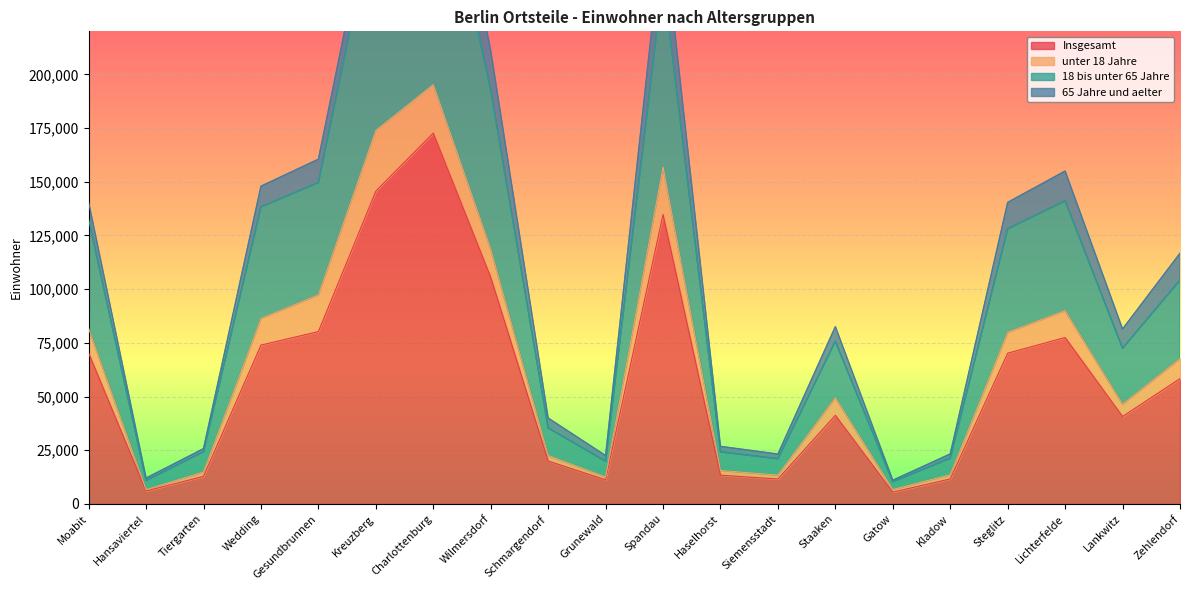

The value of Insgesamt at Haselhorst is 13411. True or false?

True